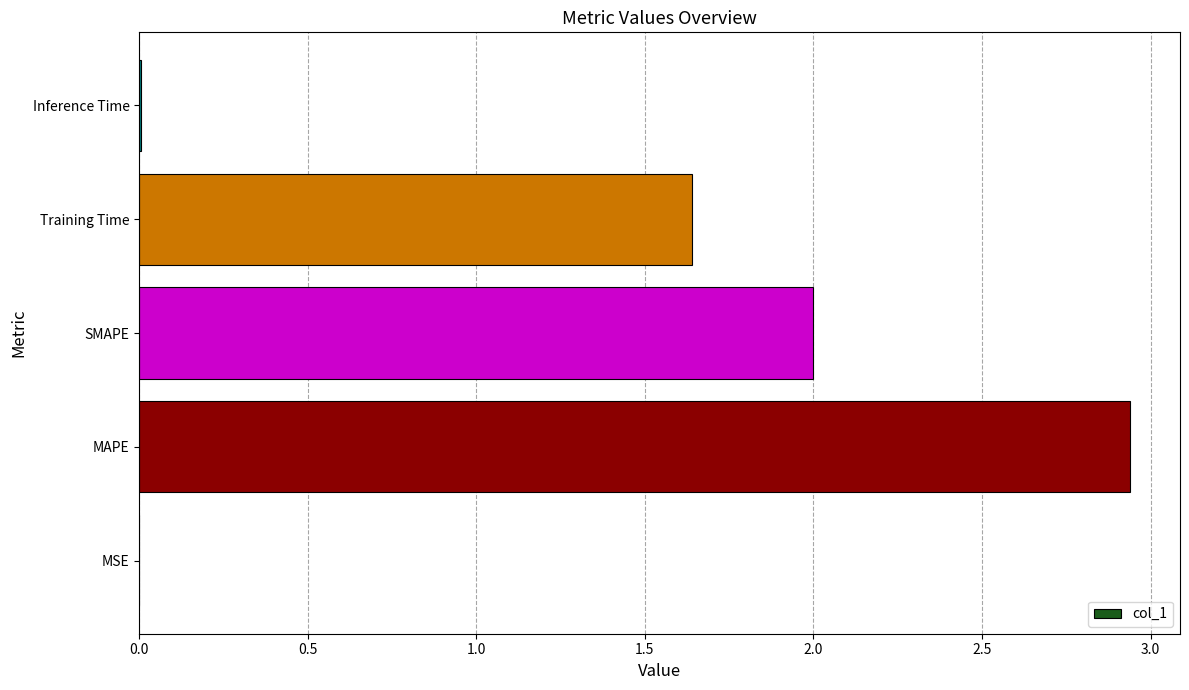

The chart shows a value of 0.0 at Inference Time. True or false?

True